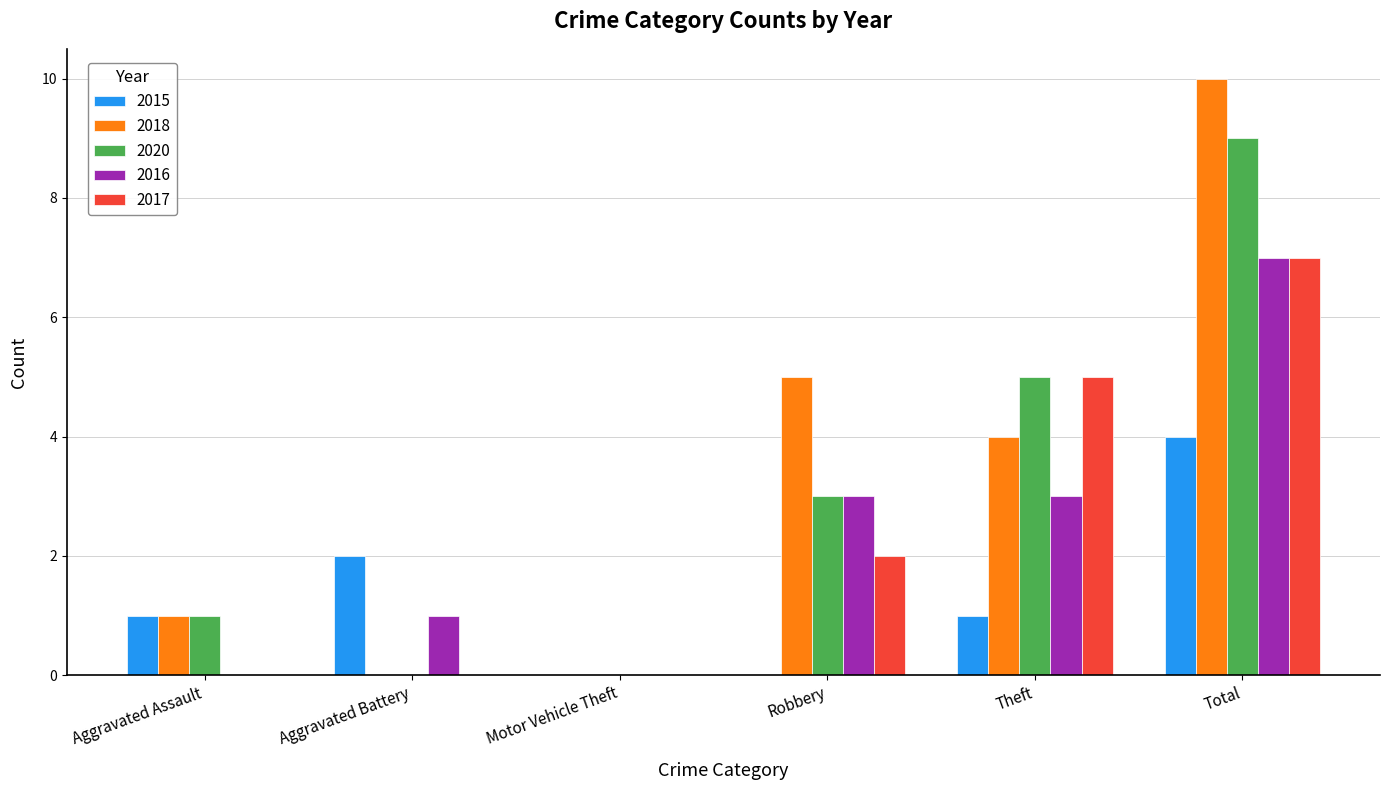

What is the spread (max minus min) of values at Aggravated Battery?

2